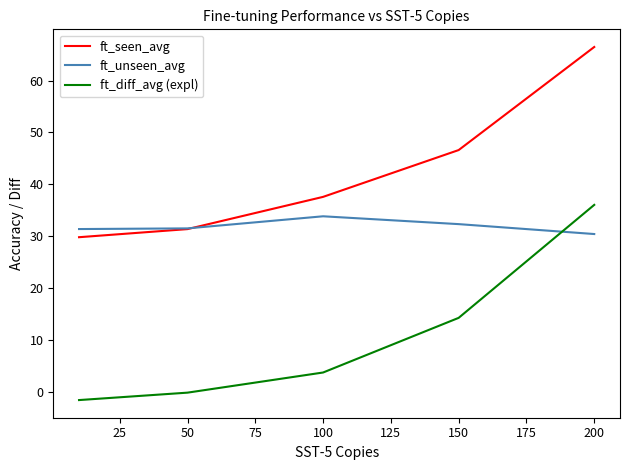

True or false: ft_diff_avg (expl) and ft_seen_avg intersect in this chart.

False